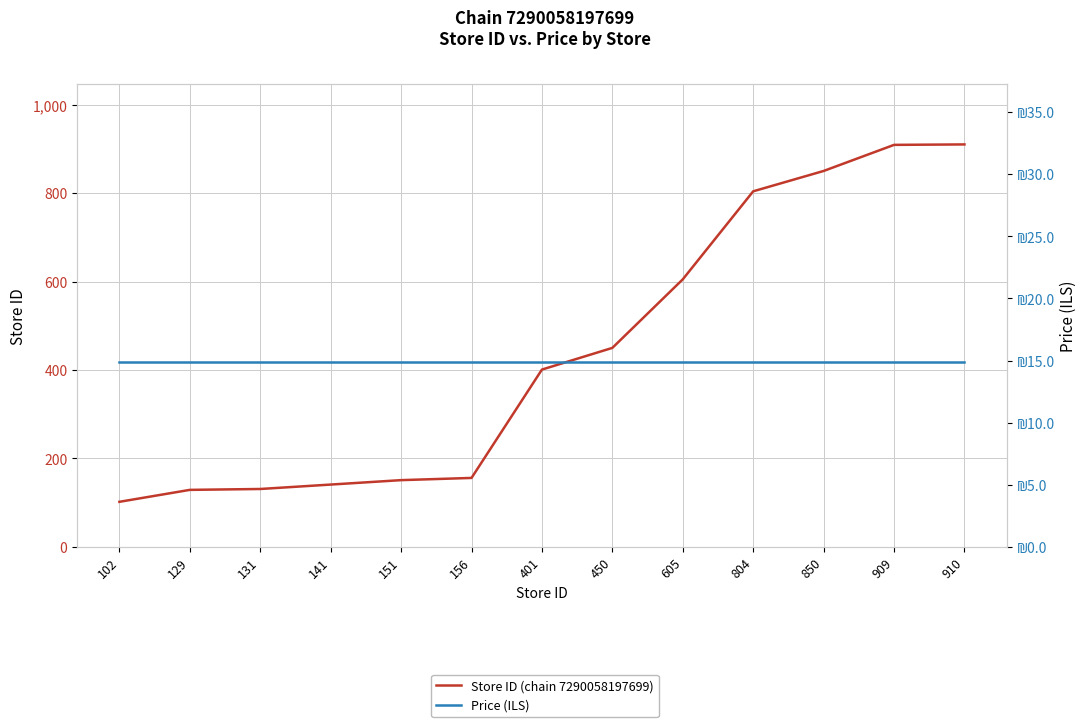

Which series has the largest total across all categories?

Store ID (chain 7290058197699)